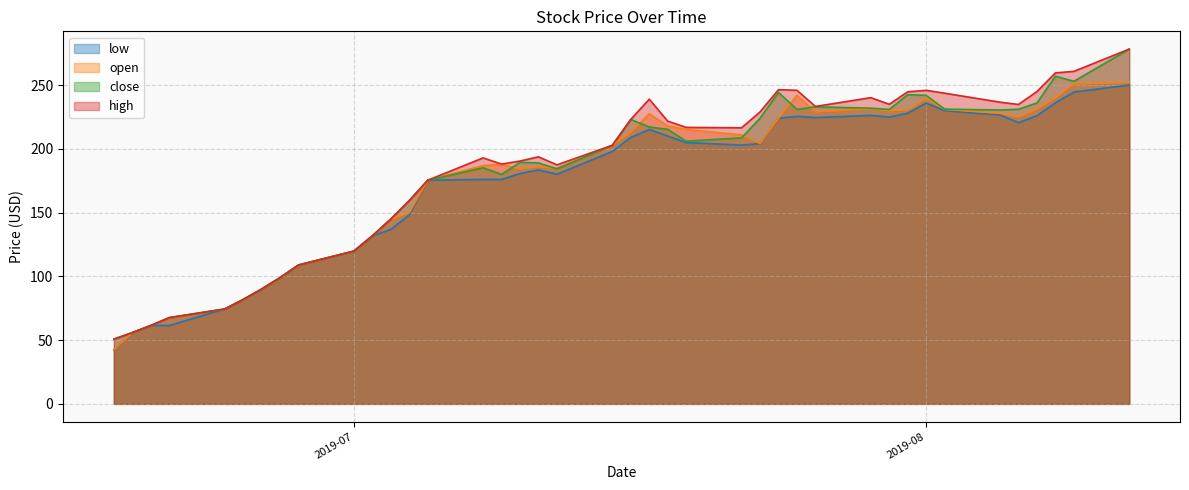

Rank the series by their average value, from highest to lowest.

high, close, open, low